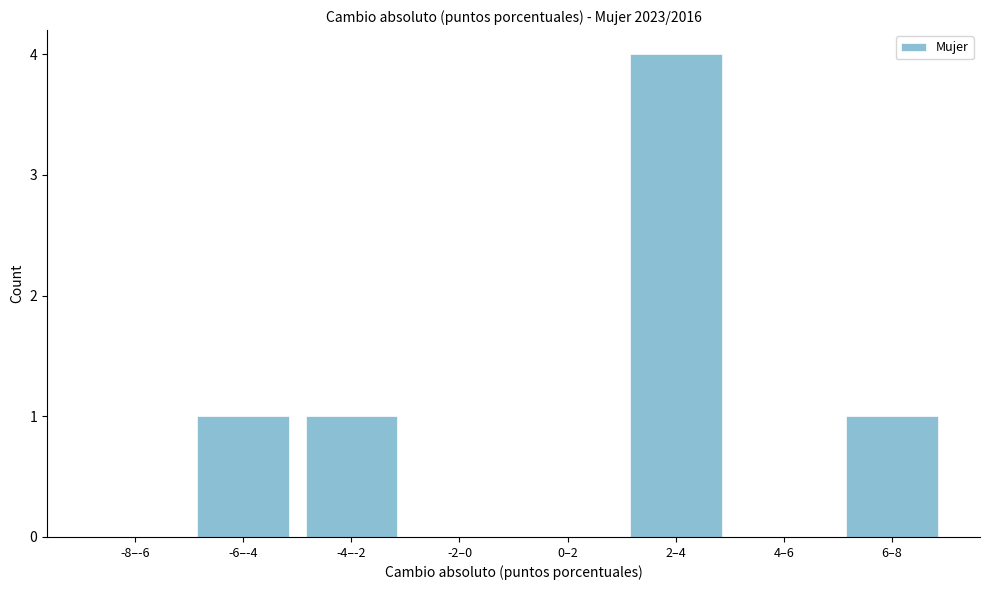

Reading right to left, what are all the values shown in this chart?

6–8=1	4–6=0	2–4=4	0–2=0	-2–0=0	-4–-2=1	-6–-4=1	-8–-6=0